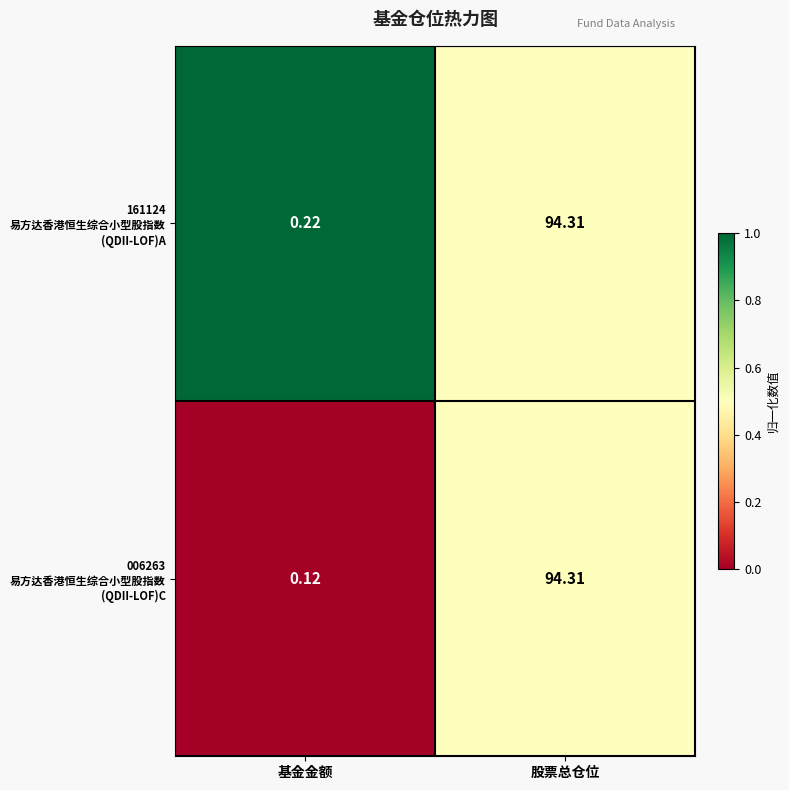

At which category is the sum across all series the highest?

股票总仓位